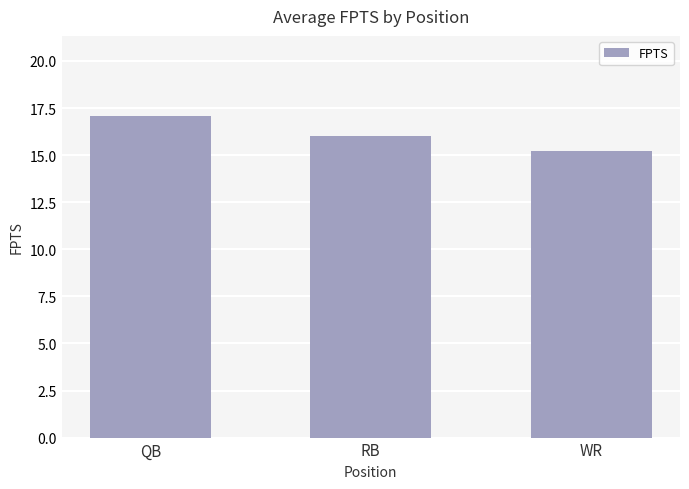

How many bars are there in total?

3